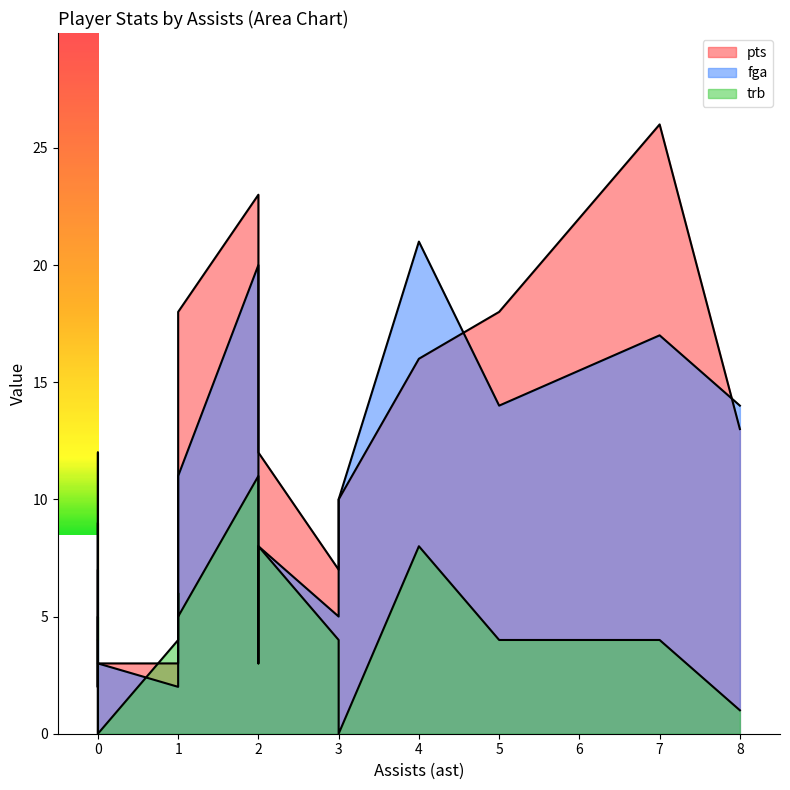

Which series changed the most between 0 and 0?

trb